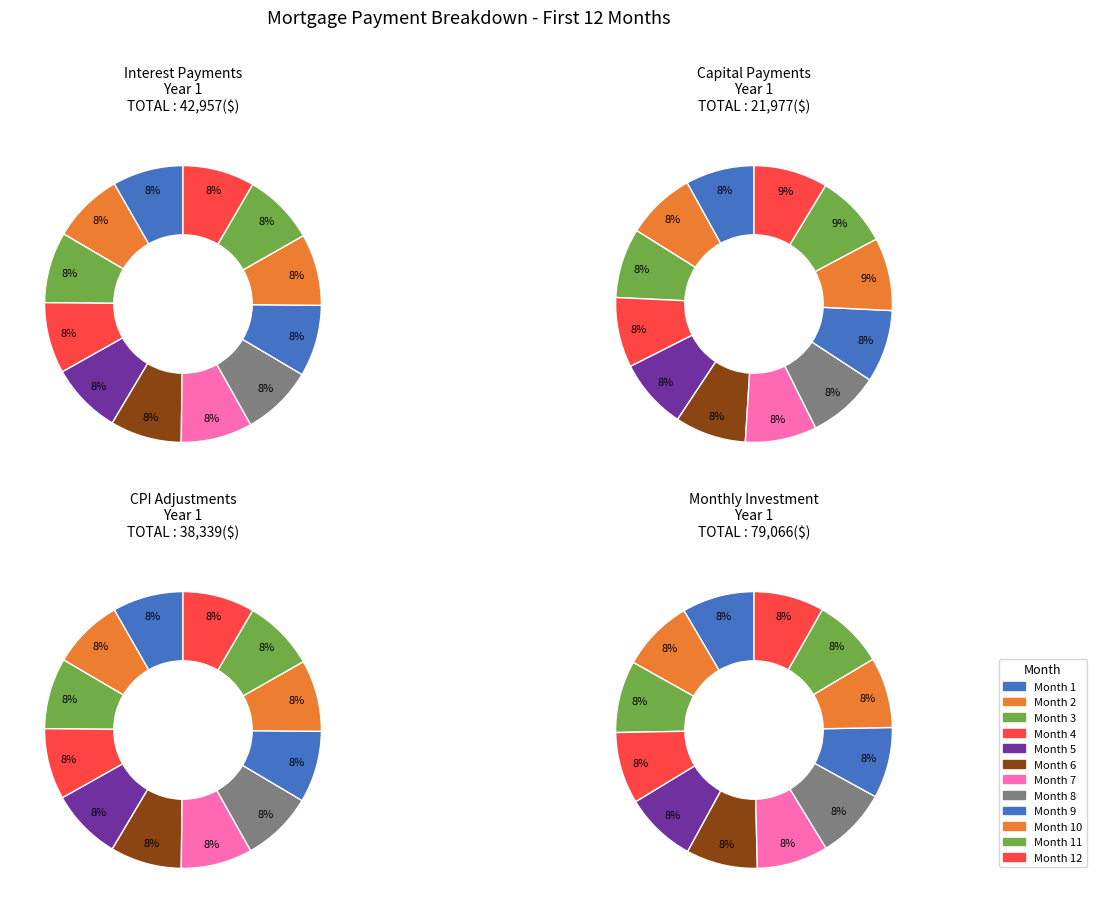

To the nearest percent, what is the combined percentage of Month 8 and Month 3?

17%